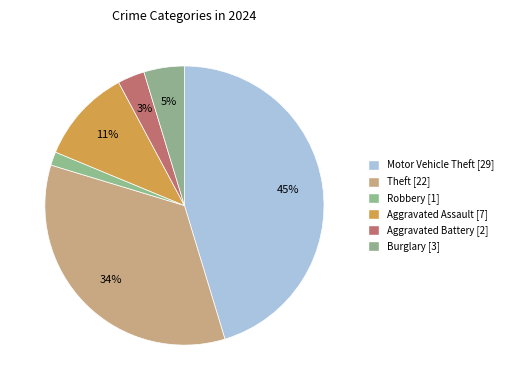

Count the number of slices in the pie.

6